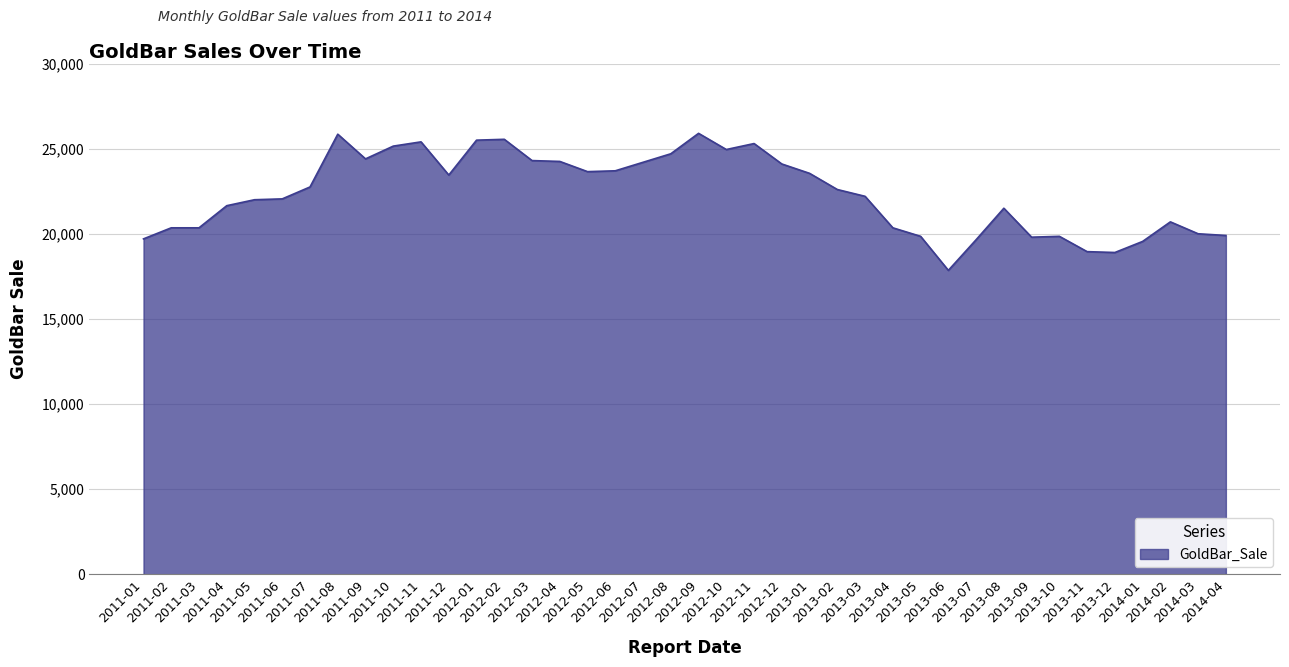

Is it true that the value at 2013-11 is 5622?

False